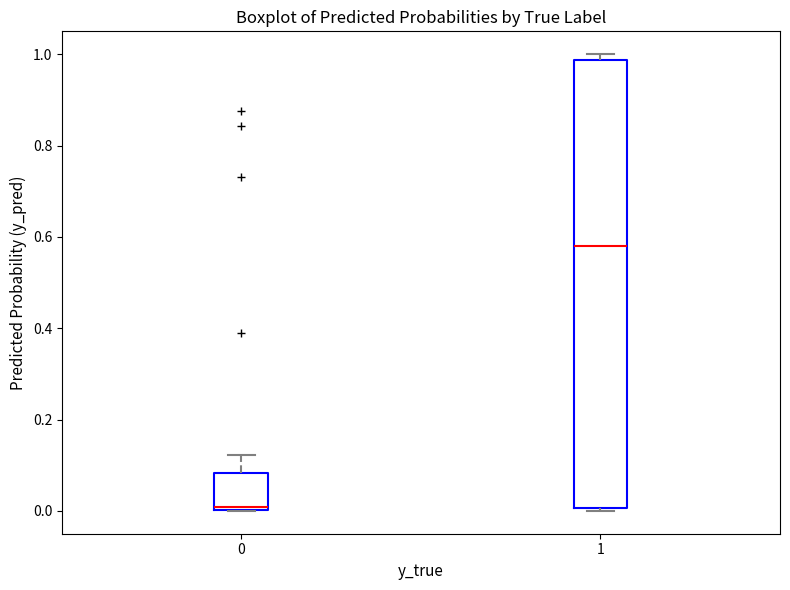

Which box is the tallest, from its lower edge to its upper edge?

1